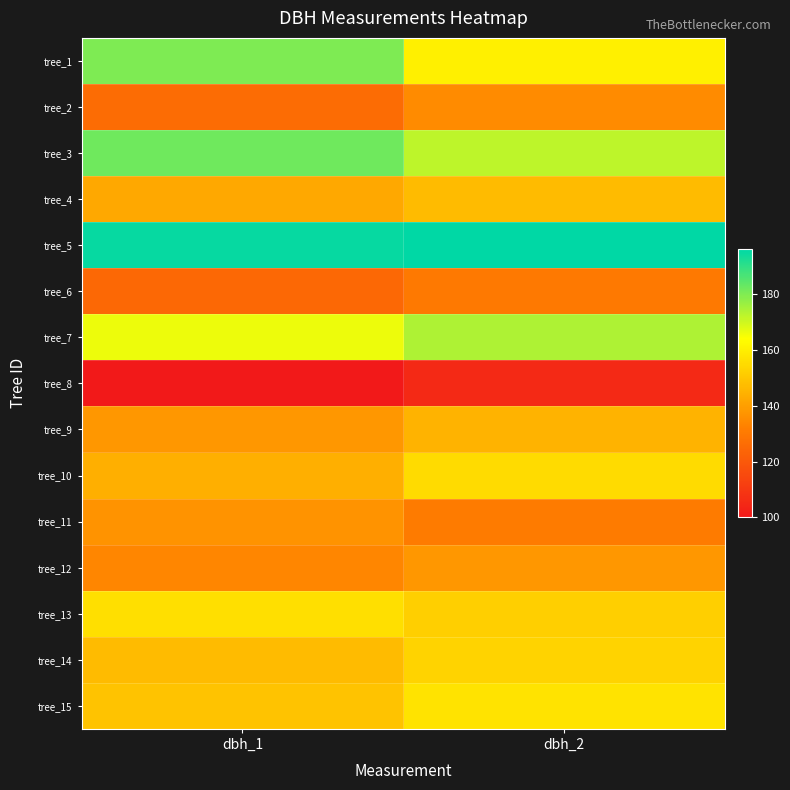

What is the maximum value shown in the chart?

196